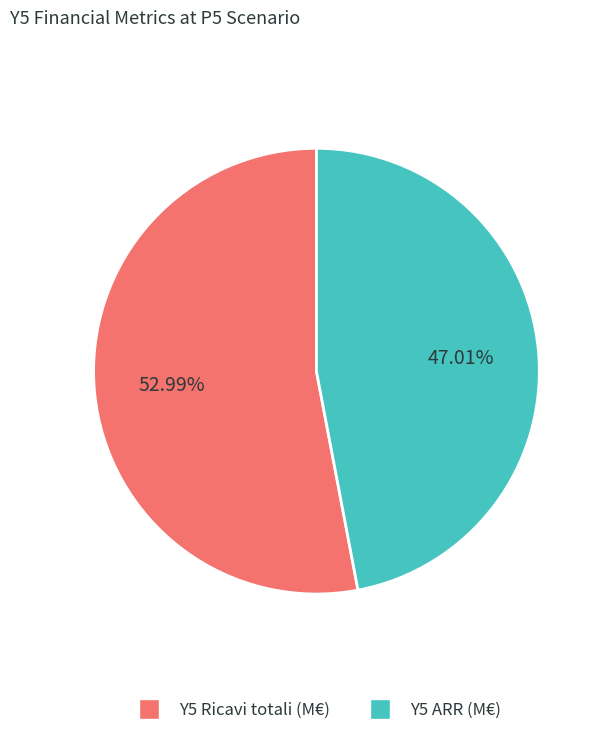

Rank the categories by value from lowest to highest.

Y5 ARR (M€), Y5 Ricavi totali (M€)